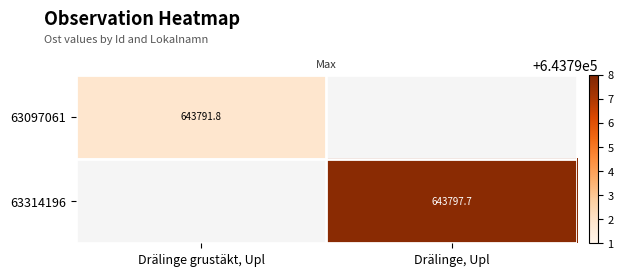

How many data points does each series have?

2